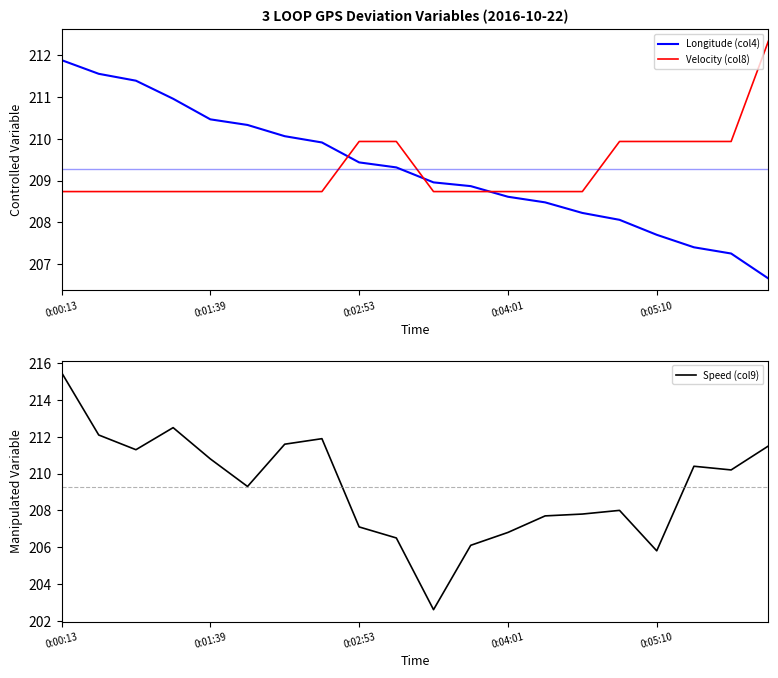

What position from the right is 13?

7